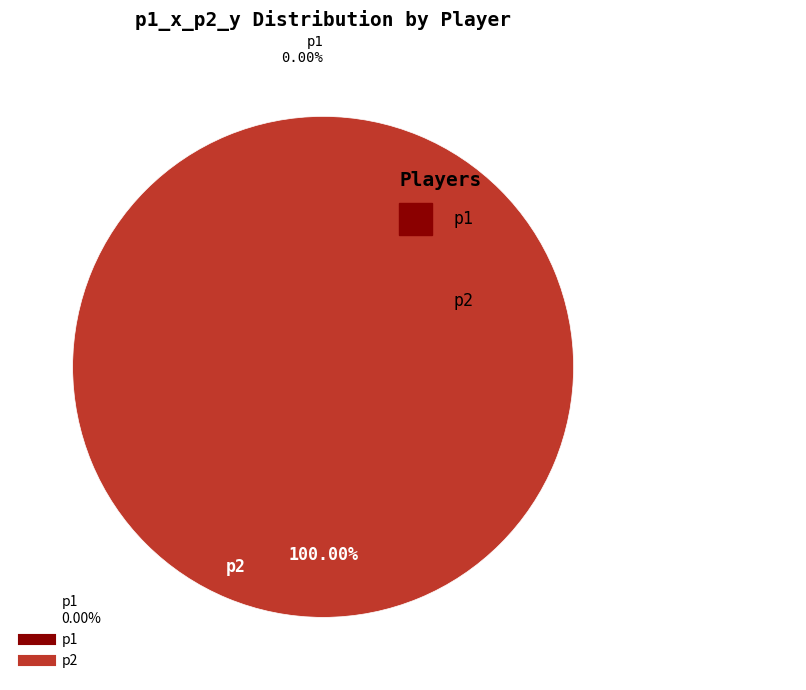

What is the largest slice in the pie chart?

p2